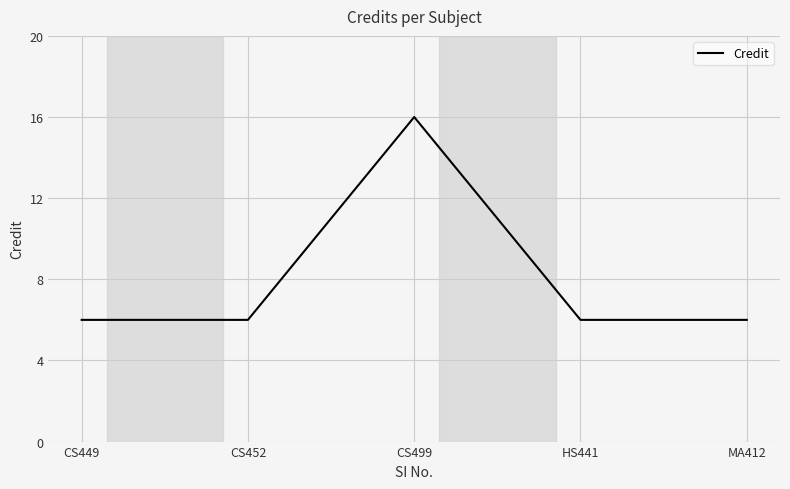

Where is the first local maximum?

CS499